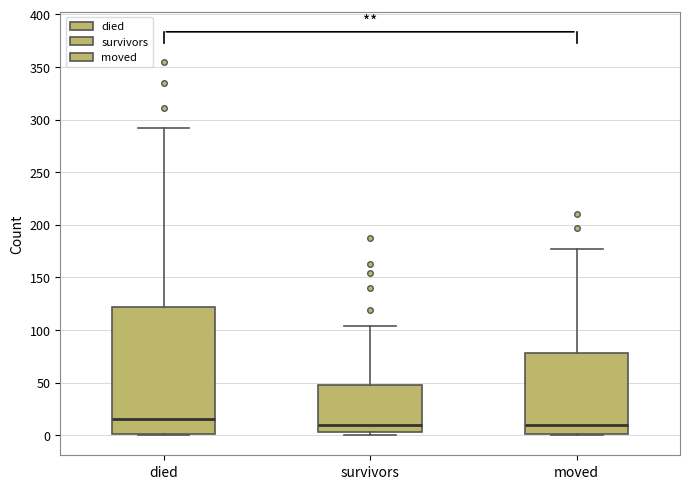

Where is the lower edge of the box for survivors on the y-axis? The values are not printed on the chart, so give them approximately, as read against the axis.

5